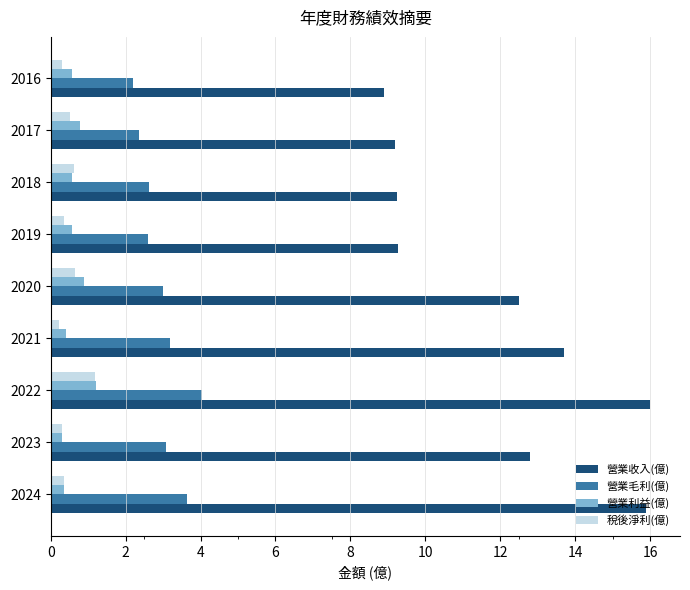

At which category is the sum across all series the highest?

2022